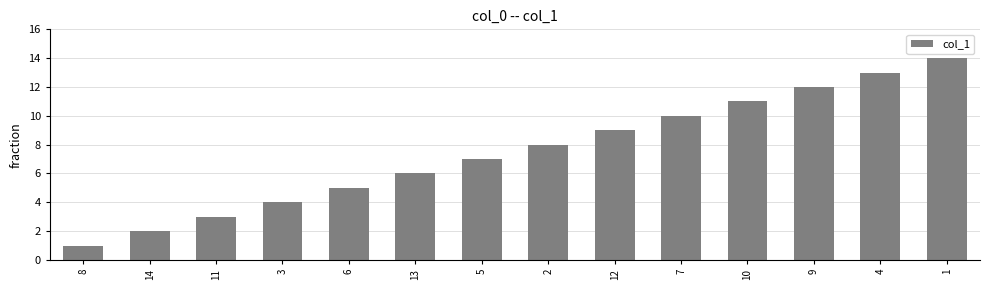

The value at 8 is 1. True or false?

True